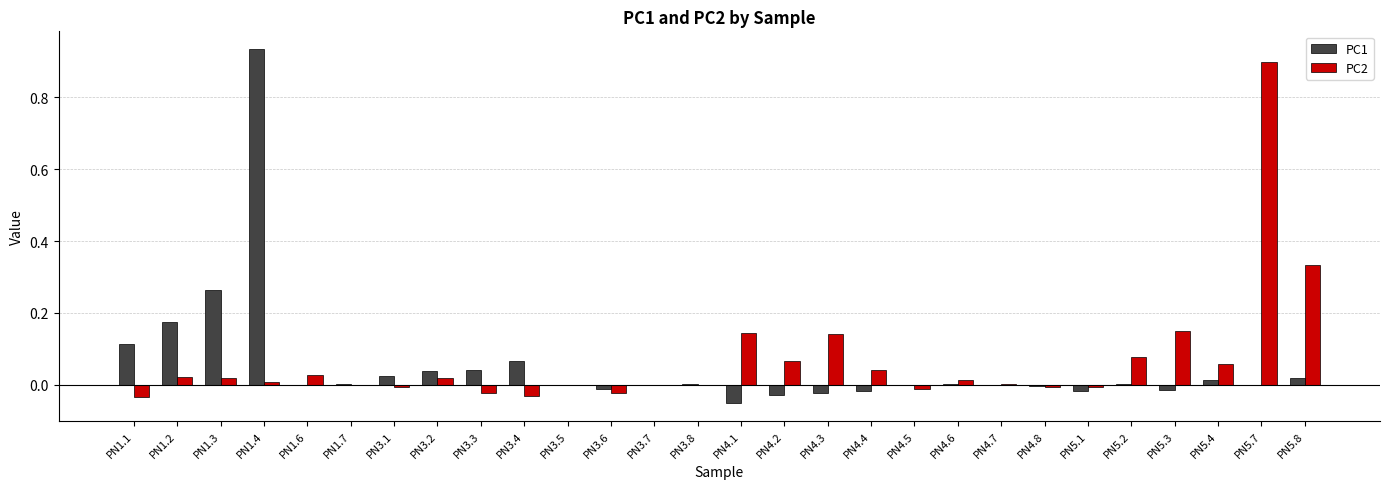

How many distinct data groups are displayed?

2